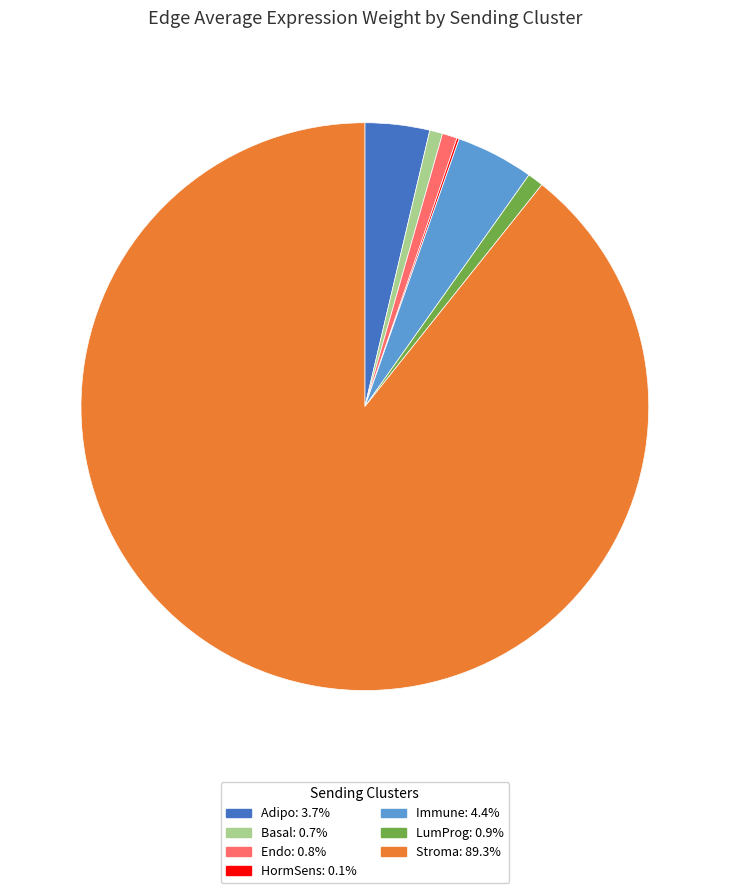

Do Stroma and Immune together represent more than half of the pie?

Yes